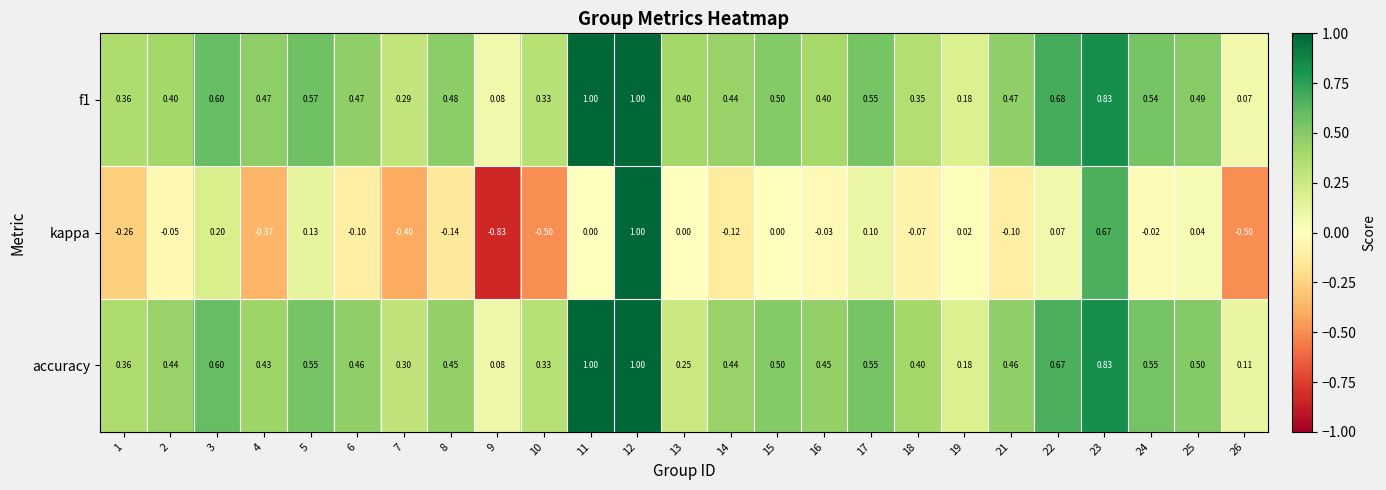

Is the value of f1 at 12 greater than the value of accuracy at 26?

Yes